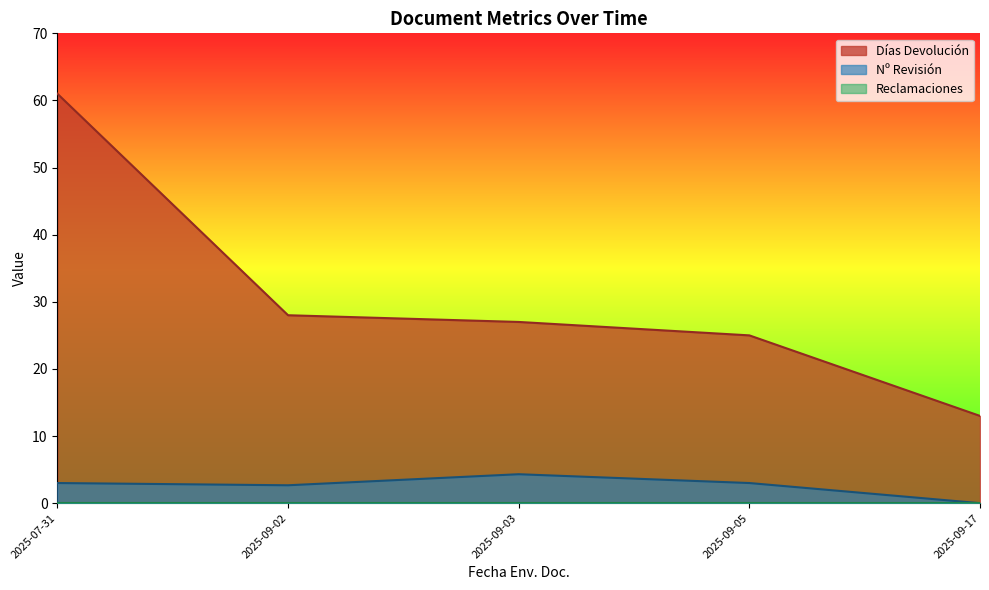

What is the label of the 29th point from the right?

2025-07-31